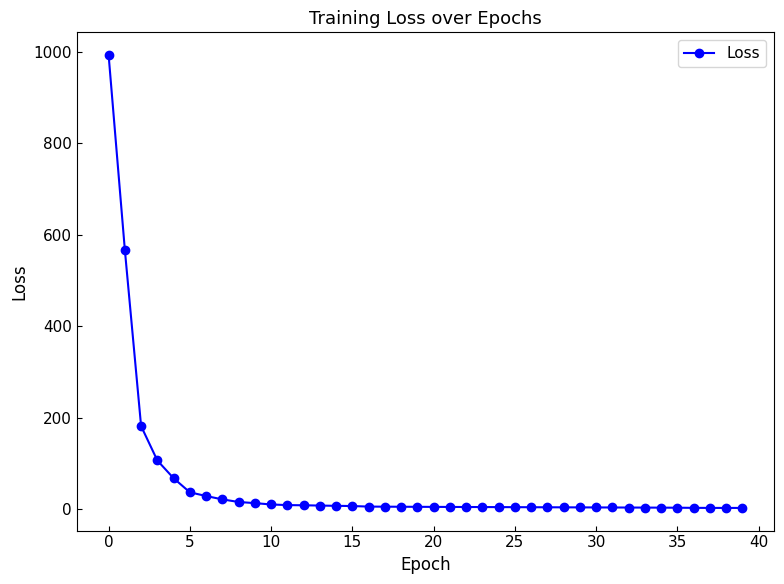

What is the sum of all values?

2180.7